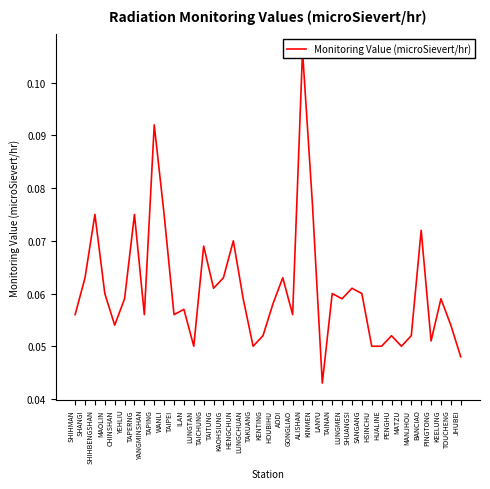

What is the difference between the maximum and minimum values?

0.1